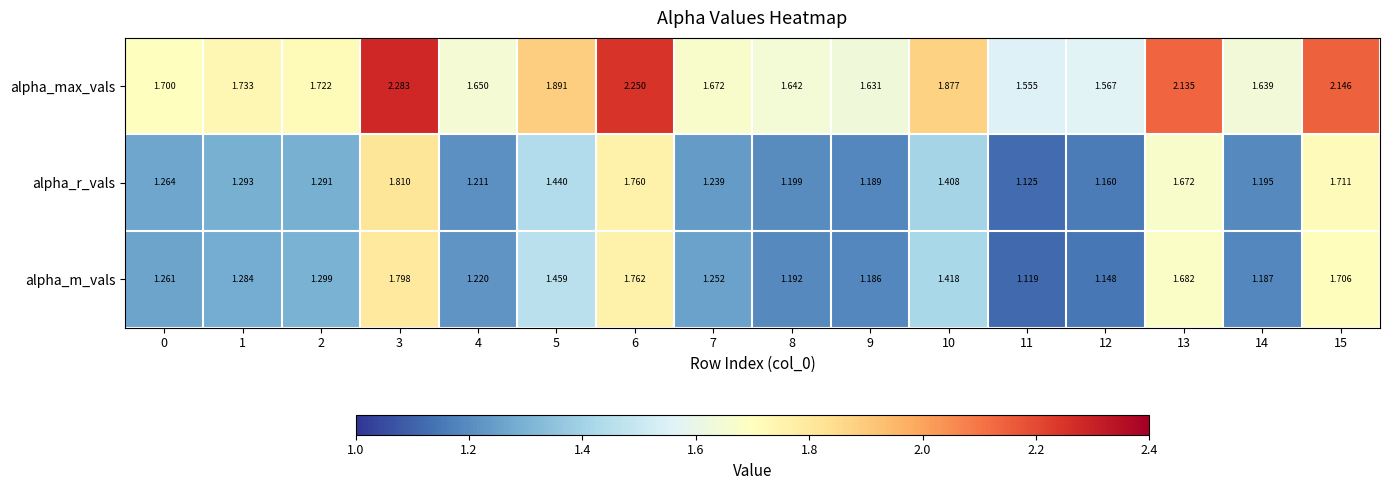

How many categories are shown in the chart?

16